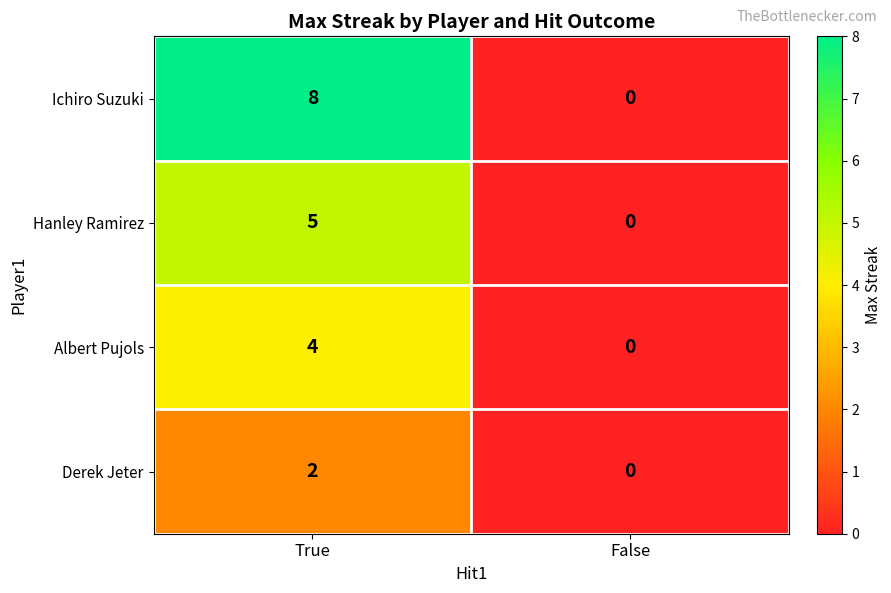

At how many categories does at least one series exceed 5?

1